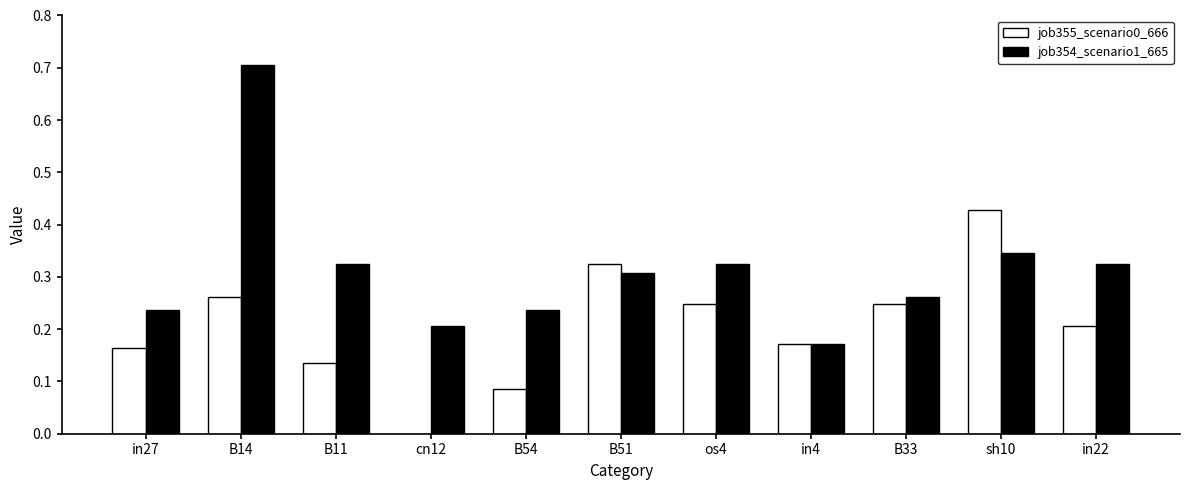

Which series has the largest total across all categories?

job354_scenario1_665